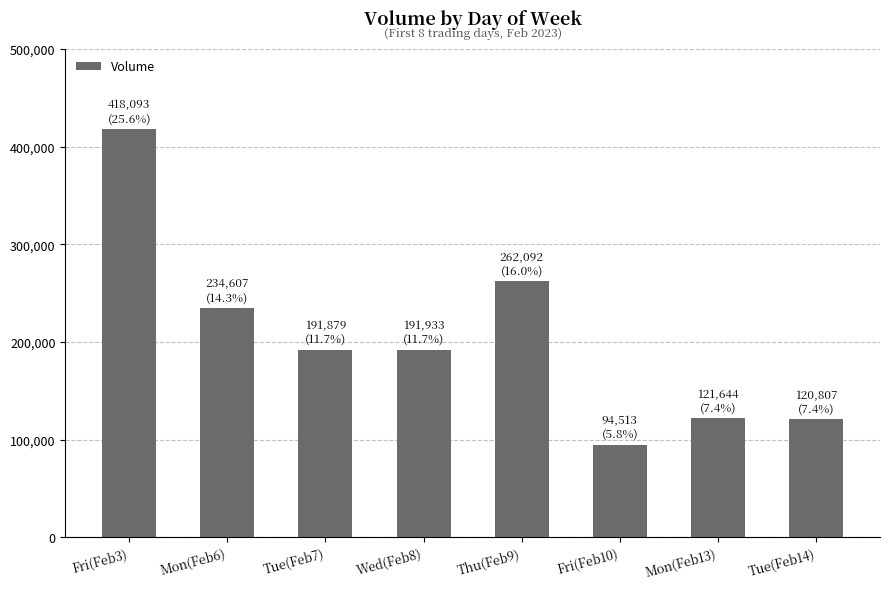

What is the difference between the maximum and second lowest values?

297286